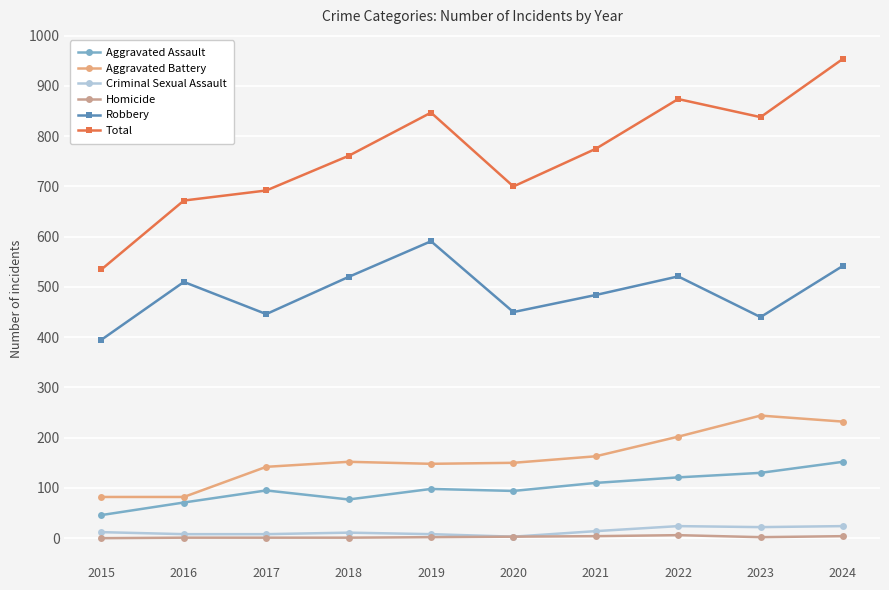

At which category does Total reach its first local valley?

2020